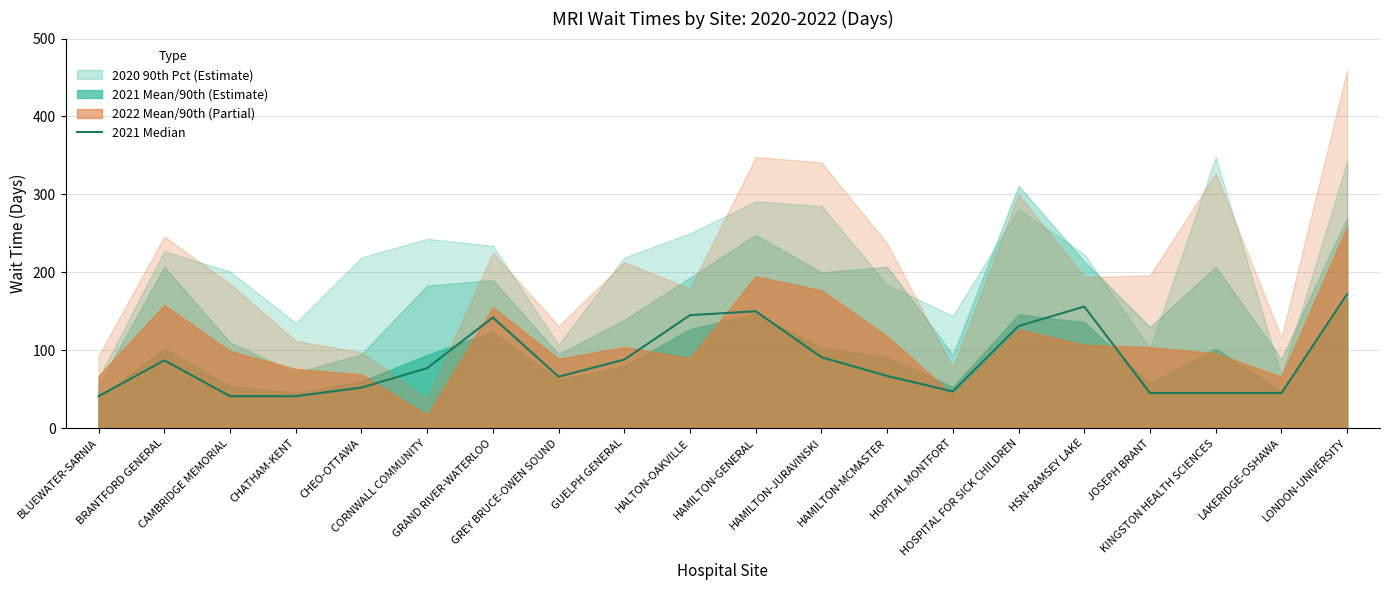

Which label corresponds to the smallest value in the chart?

BLUEWATER-SARNIA